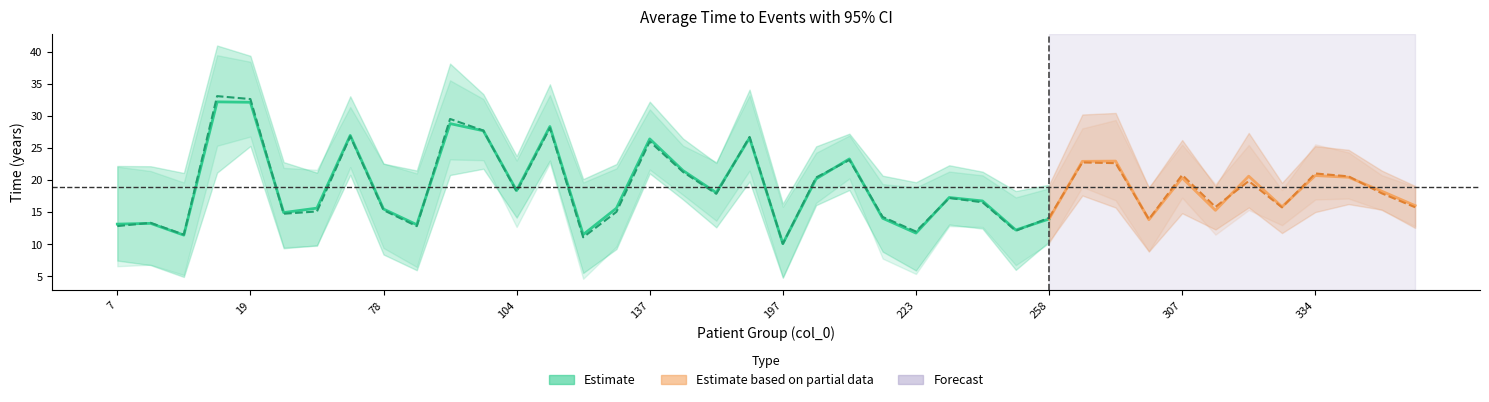

What is the value of the L95CI_TIMETO_HF point at the 7th from the left?

9.8